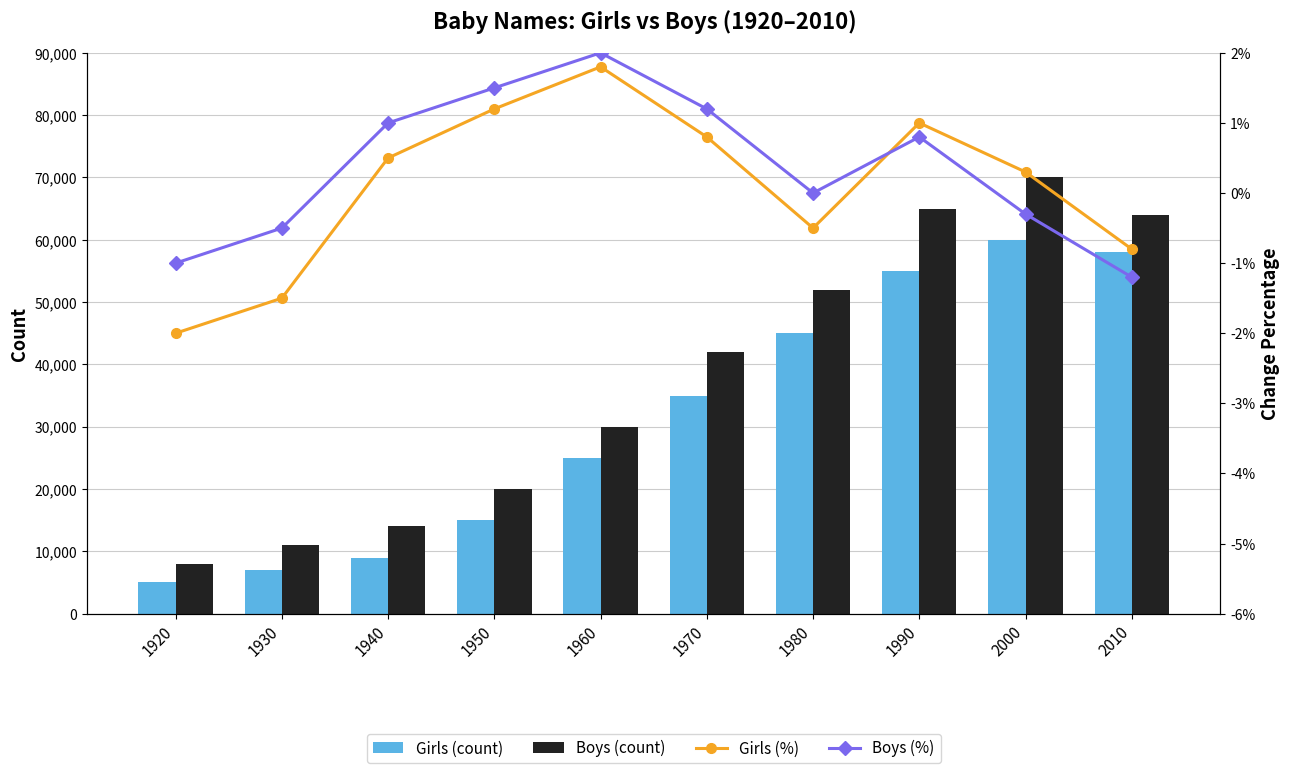

Rank the series by their maximum value, from lowest to highest.

Girls (%), Boys (%), Girls (count), Boys (count)